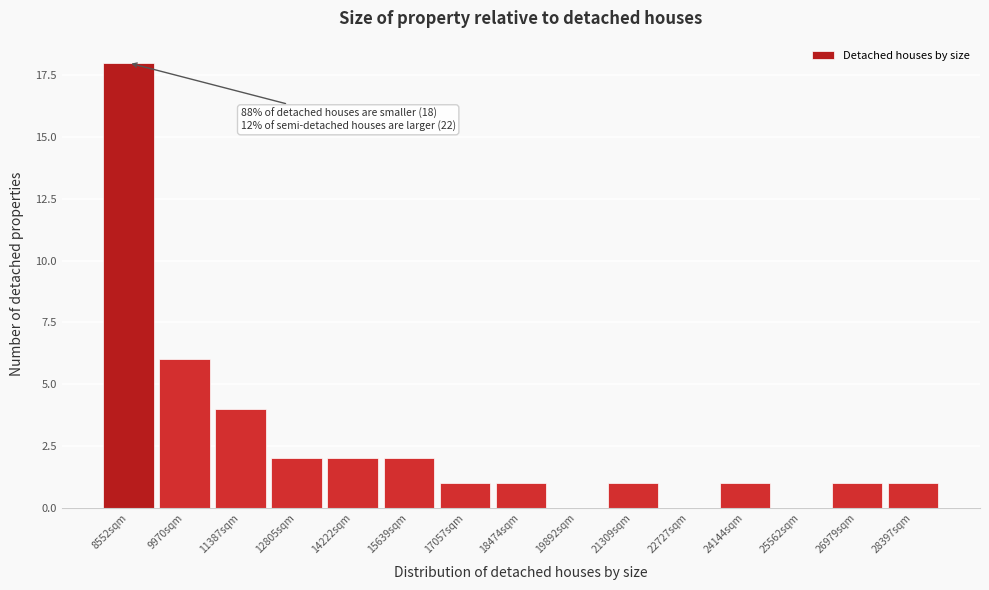

Reading left to right, list all the values displayed in this chart.

8552sqm=18	9970sqm=6	11387sqm=4	12805sqm=2	14222sqm=2	15639sqm=2	17057sqm=1	18474sqm=1	19892sqm=0	21309sqm=1	22727sqm=0	24144sqm=1	25562sqm=0	26979sqm=1	28397sqm=1